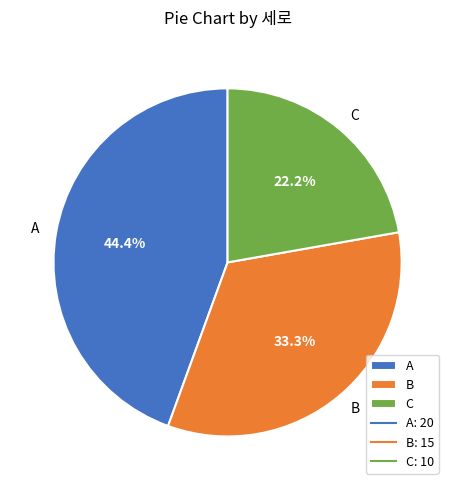

To the nearest percent, what percentage of the pie is A?

44%